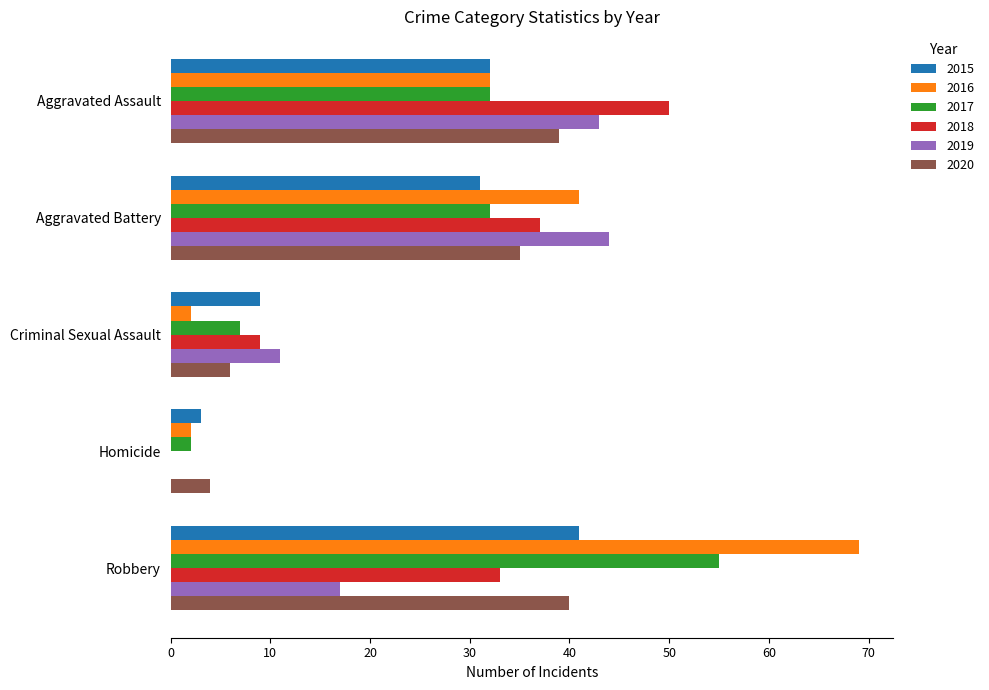

What are all the series names shown in the legend?

2015, 2016, 2017, 2018, 2019, 2020